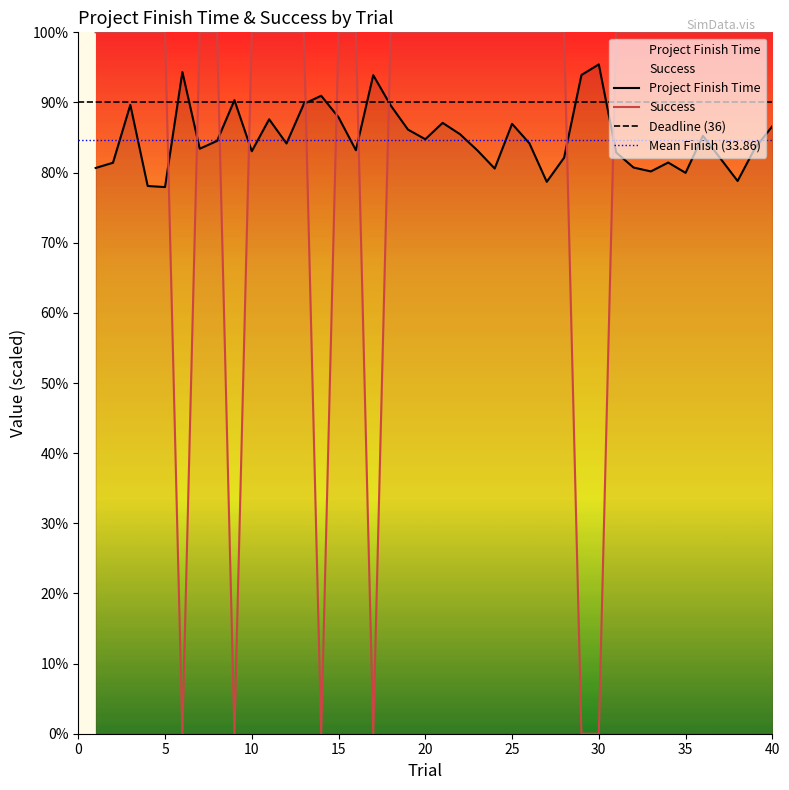

What is the approximate value of Success at 13?

100.0